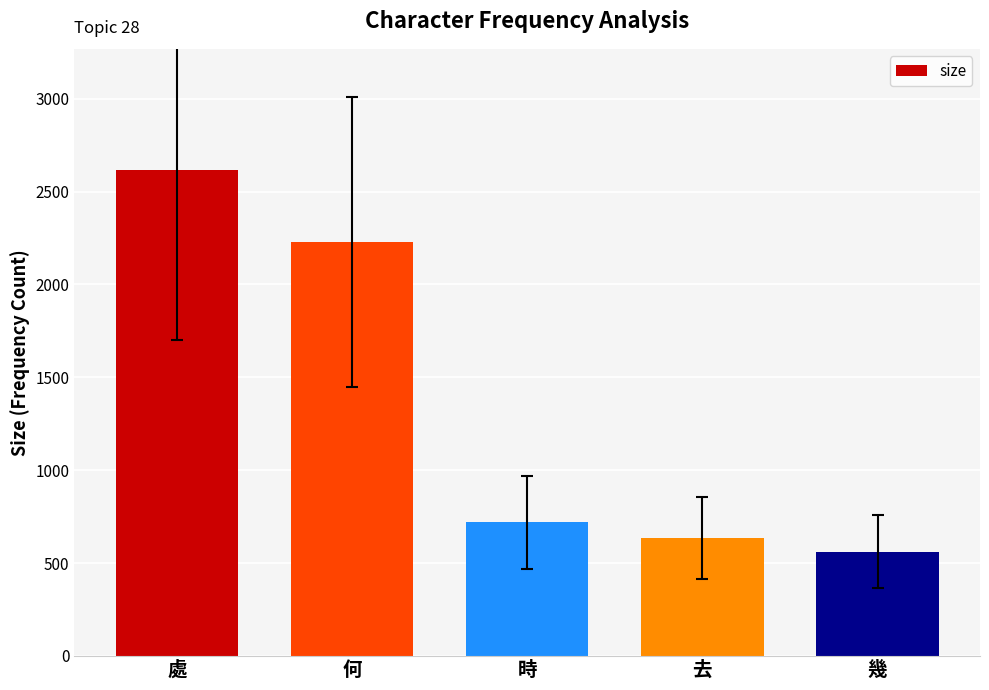

At which category does the chart reach its peak across all series?

處